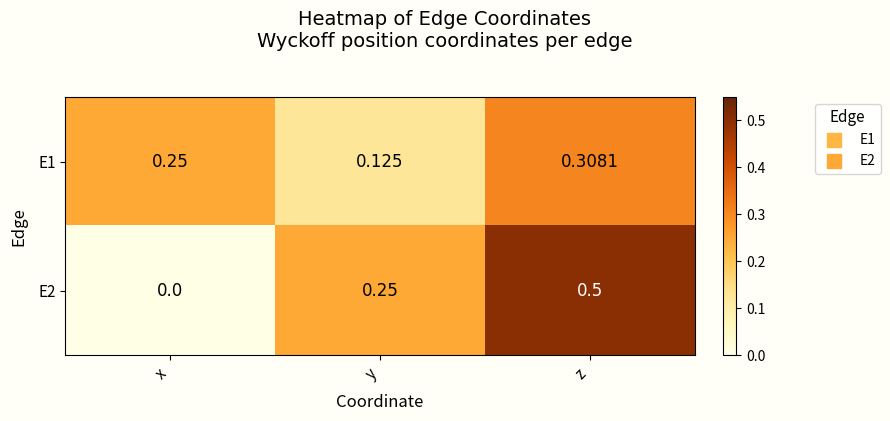

Which category has the lowest value in the E1 series?

y